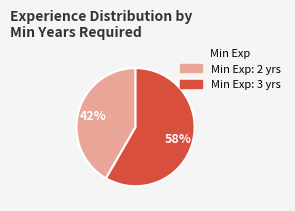

Is it true that Min Exp: 3 yrs is 70% of the pie?

False